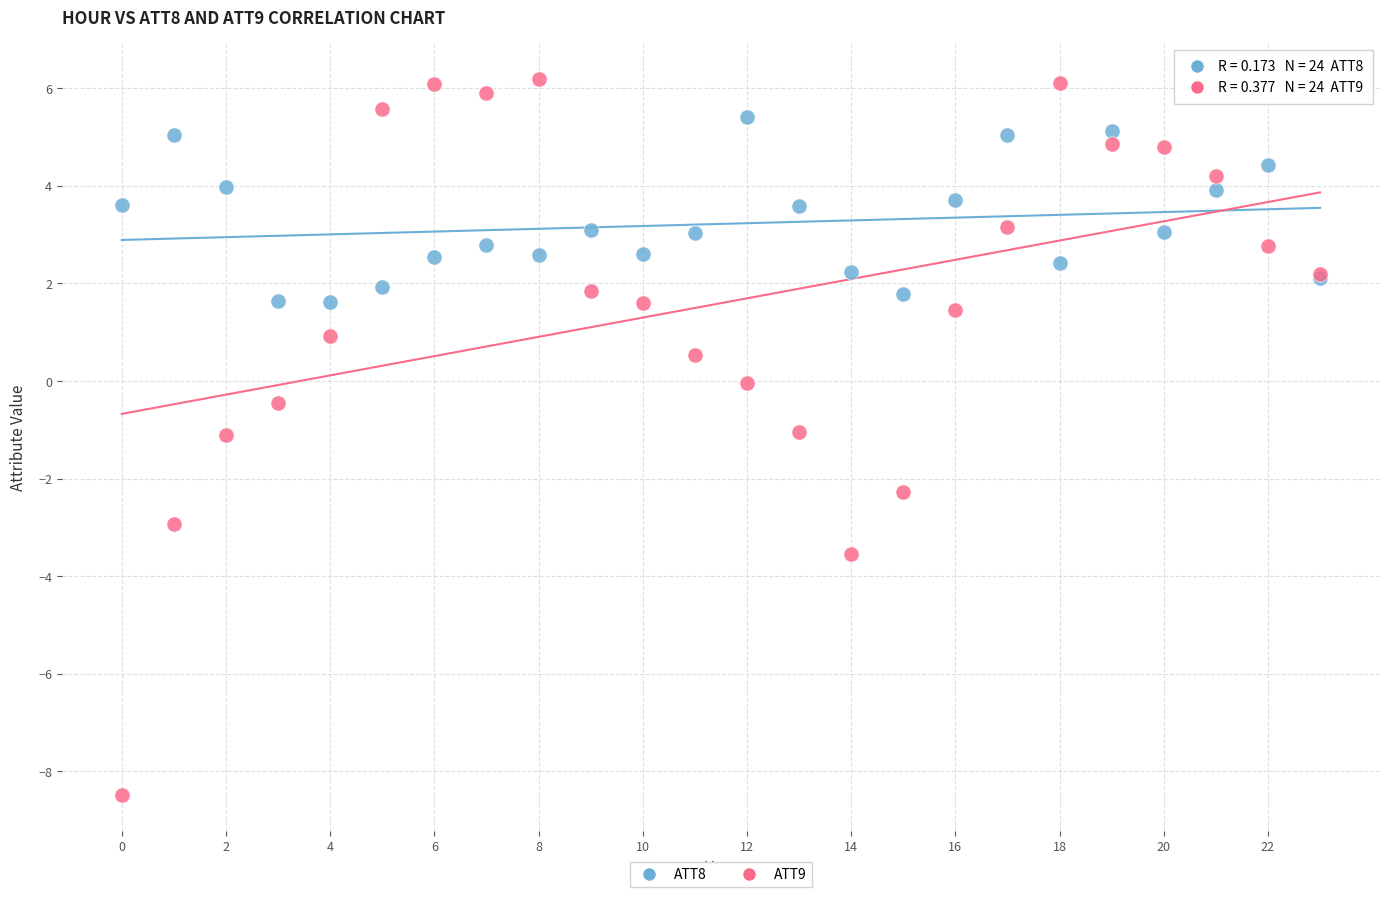

What are all the series names shown in the legend?

ATT8, ATT9